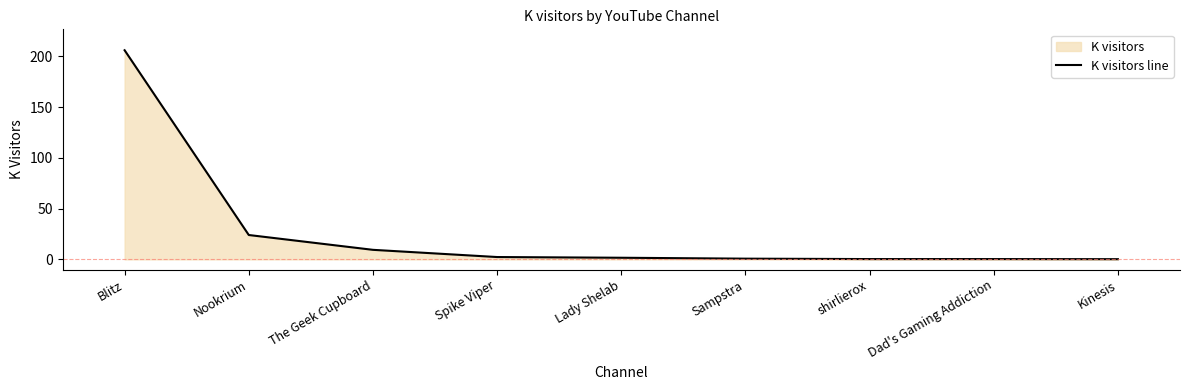

Count the number of values greater than 1.

5